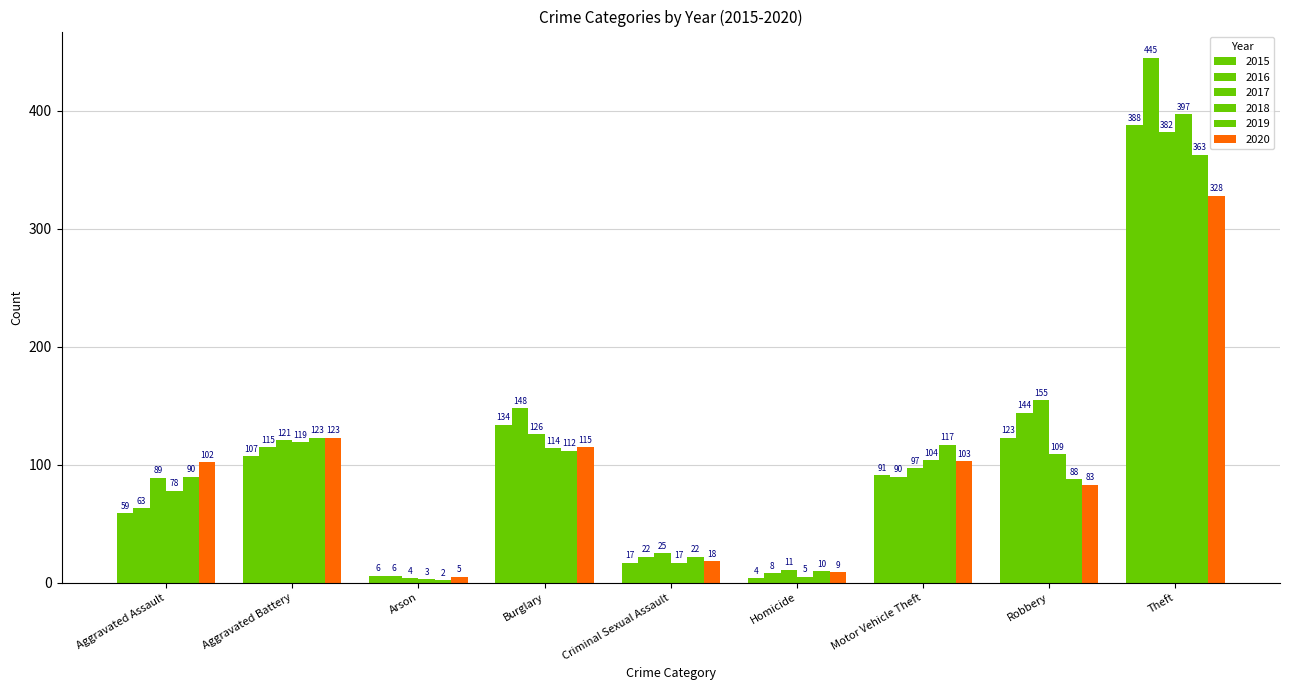

Rank the series by their maximum value, from lowest to highest.

2020, 2019, 2017, 2015, 2018, 2016